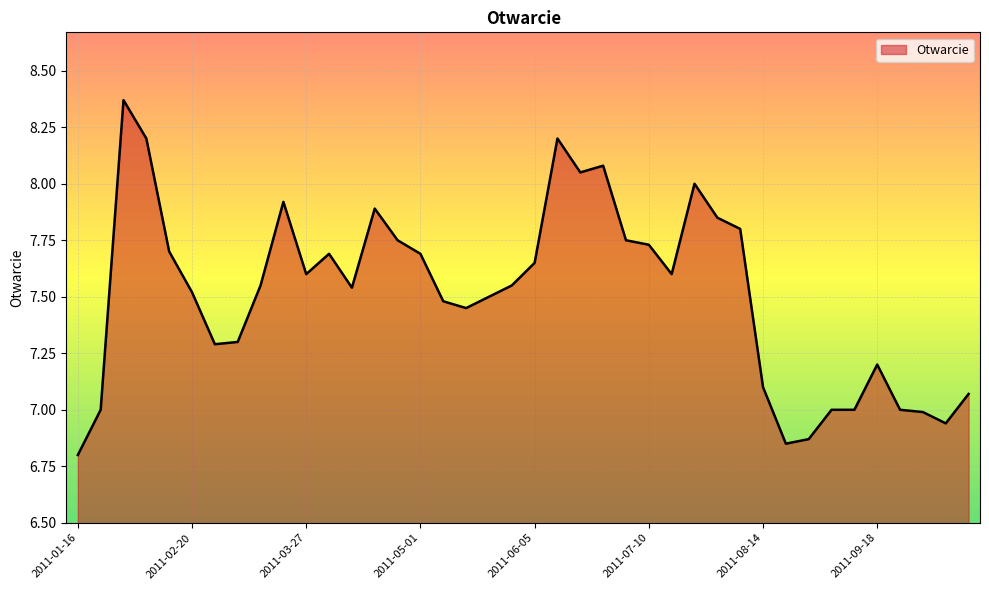

What is the minimum value shown in the chart?

6.8